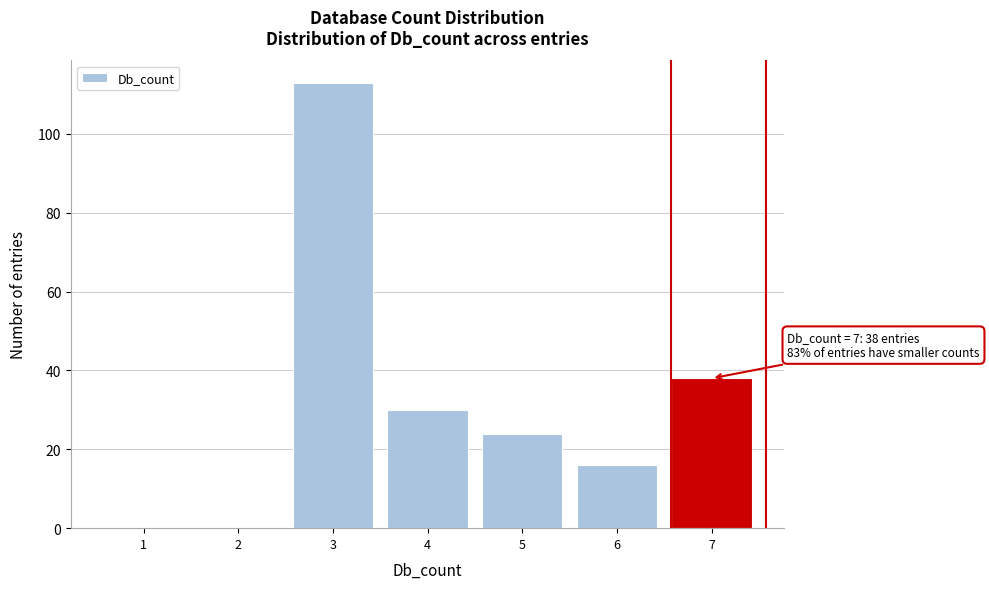

Reading left to right, transcribe all the data shown in this chart.

1=0	2=0	3=113	4=30	5=24	6=16	7=38